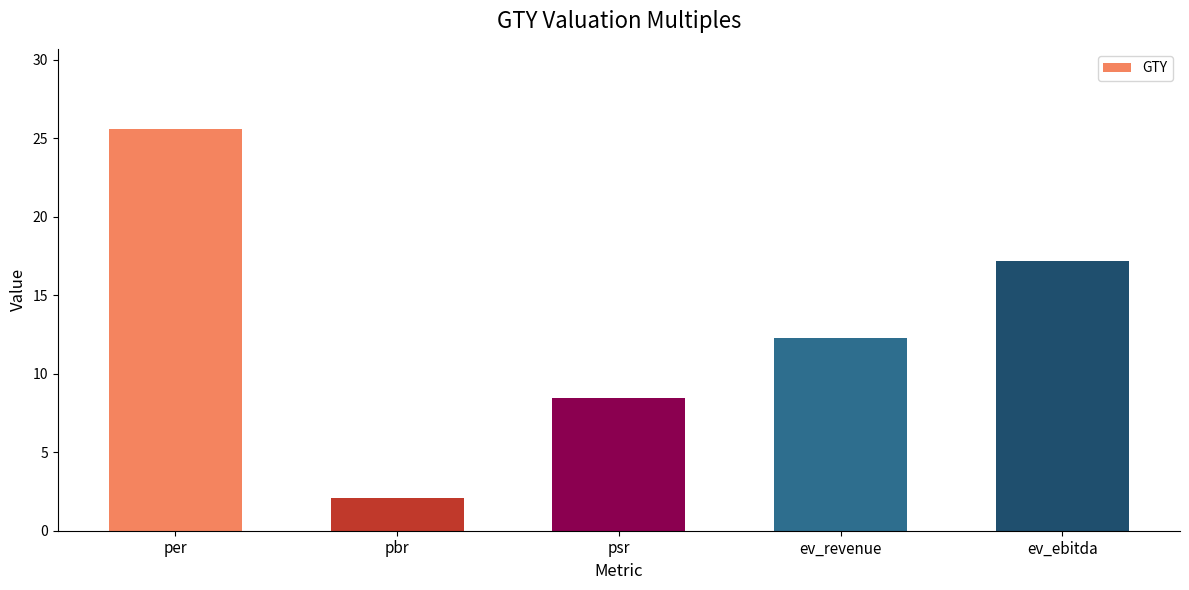

What is the average value?

13.1